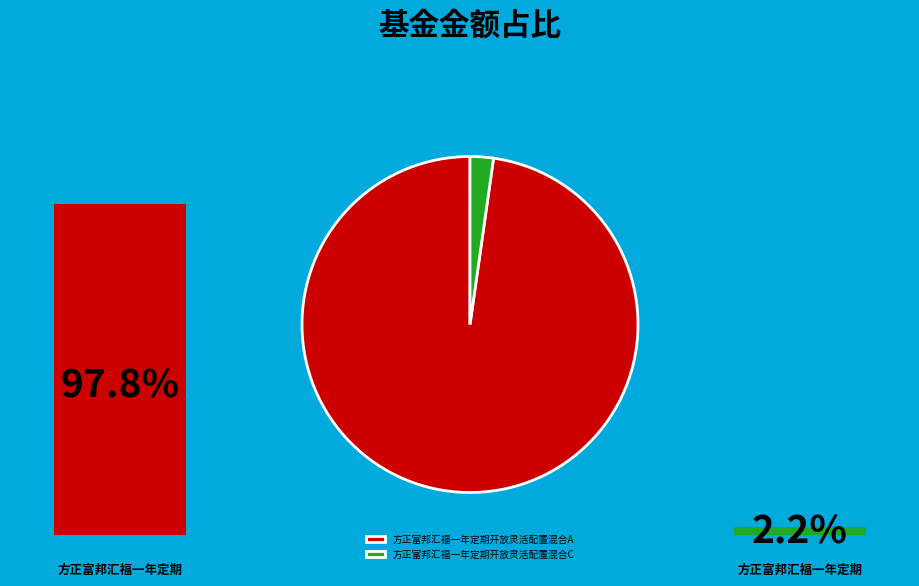

To the nearest percent, what is the difference between the largest and smallest slice percentages?

96%